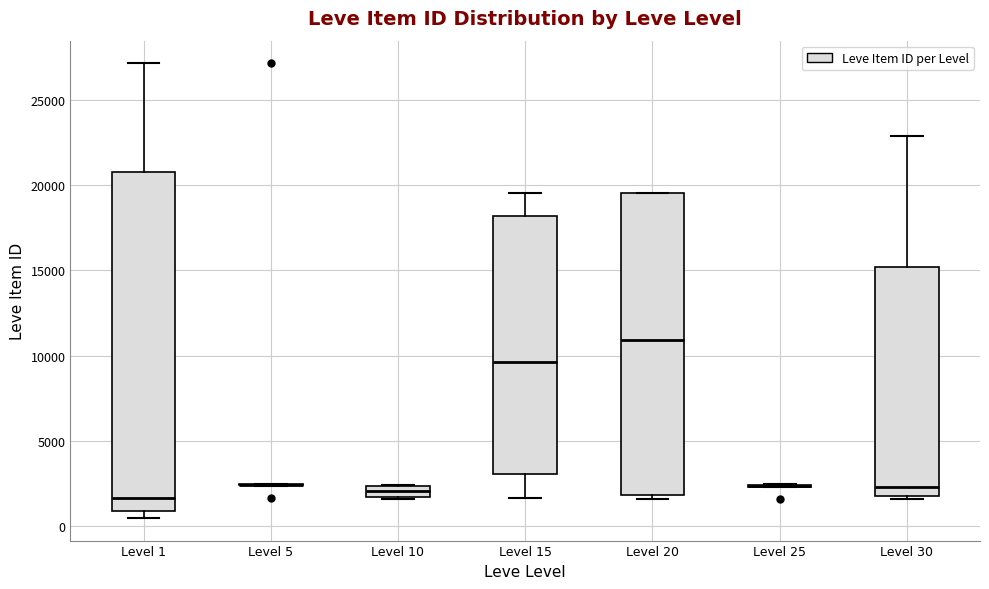

Where is the upper edge of the box for Level 20 on the y-axis? The values are not printed on the chart, so give them approximately, as read against the axis.

19500